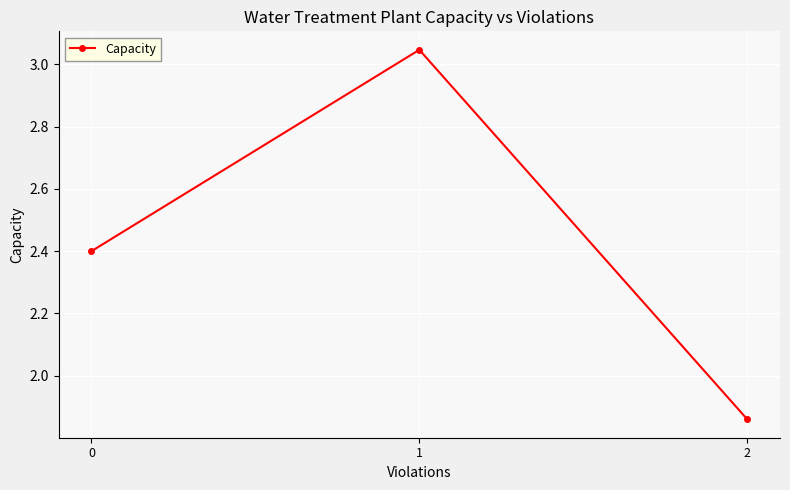

Is it true that the value at 0 is 0.9?

False